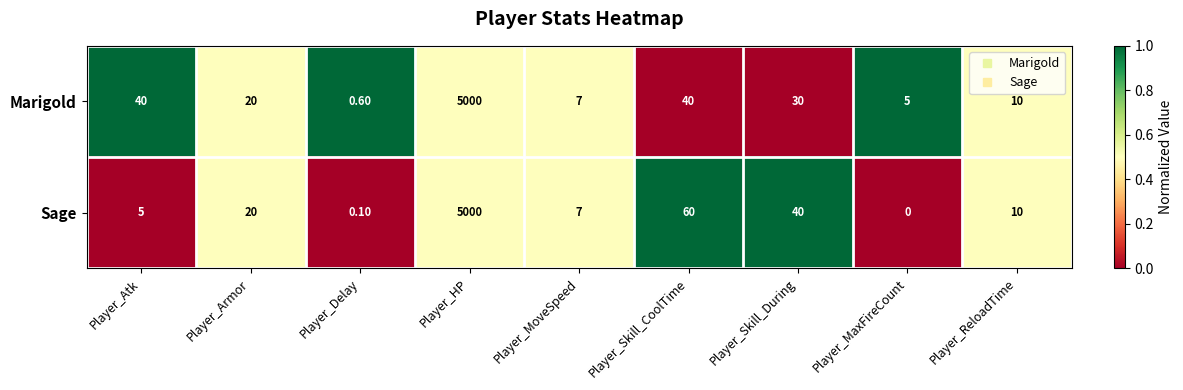

What is the maximum value shown in the chart?

5000.0